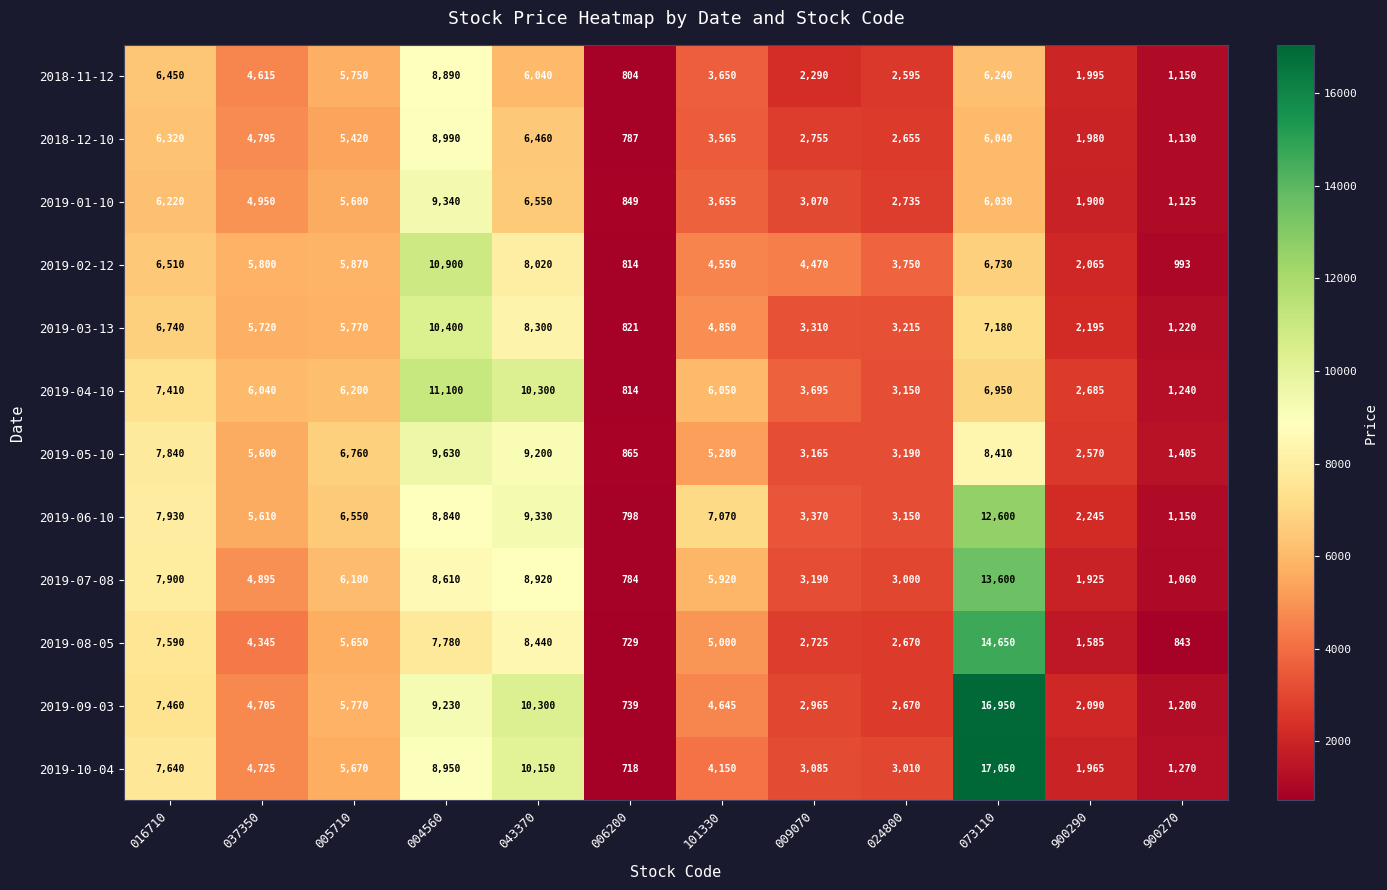

Where does the 2019-05-10 series first go above 5600?

016710